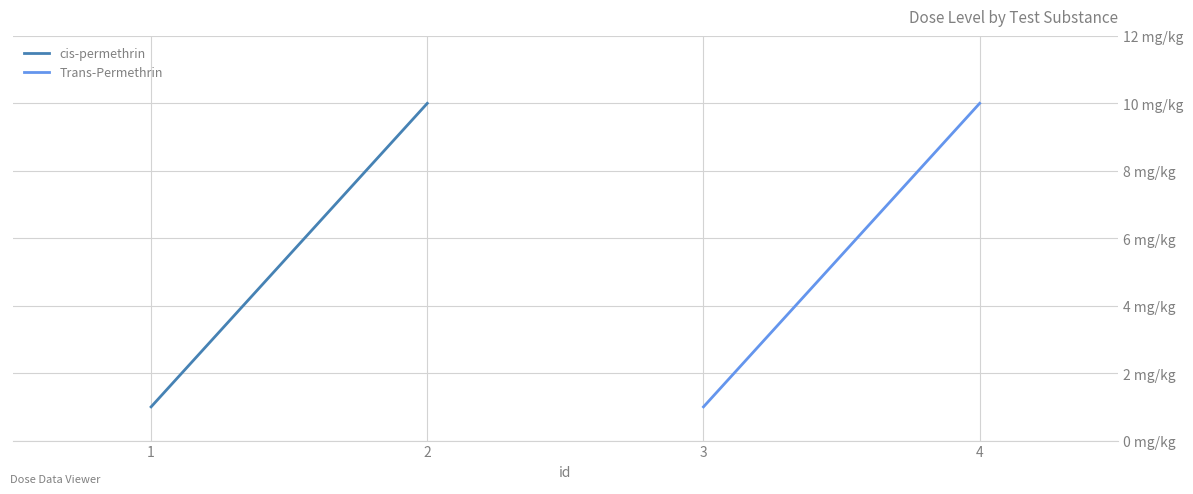

Does the chart display data point markers on the line(s)?

No